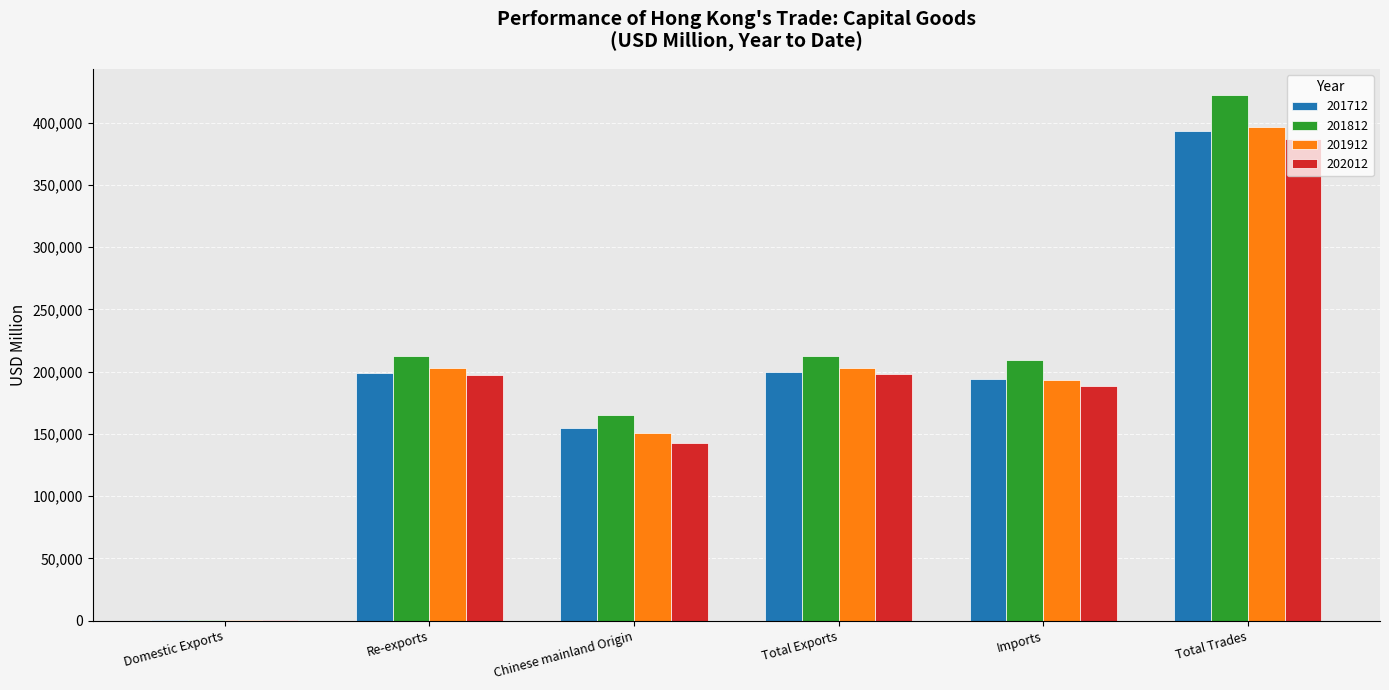

The value of 201912 at Re-exports is 43516.4. True or false?

False